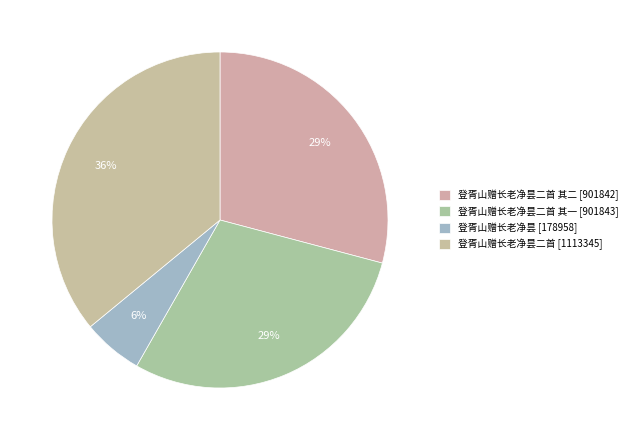

Which category has the biggest portion of the pie?

登胥山赠长老净昙二首